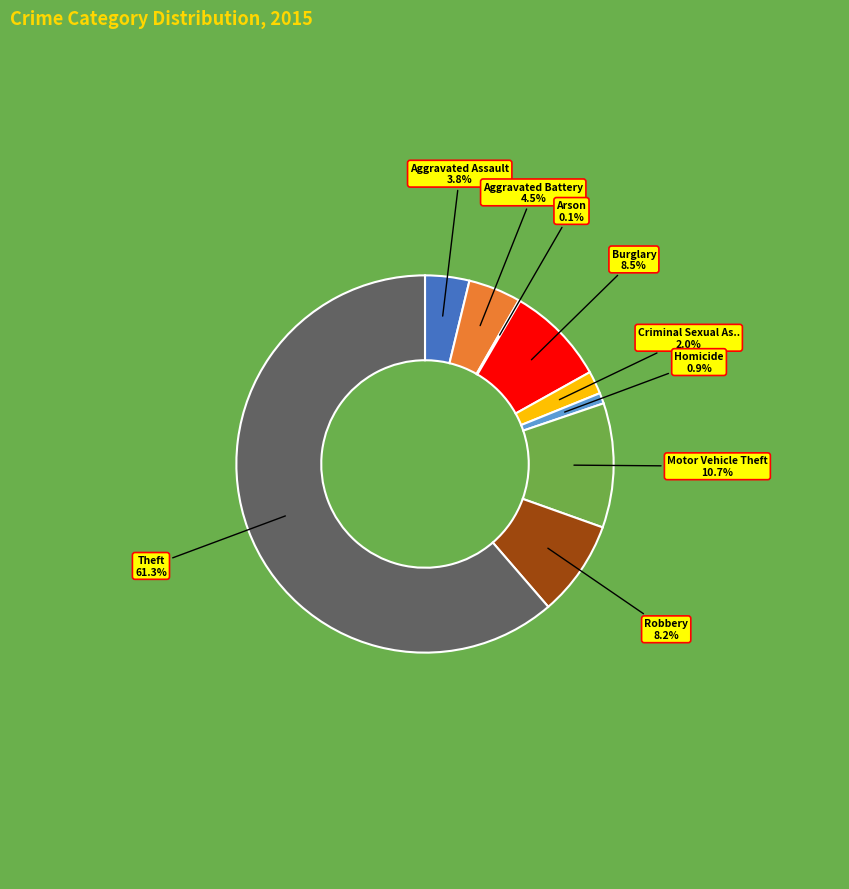

Is there a majority slice in this chart?

Yes